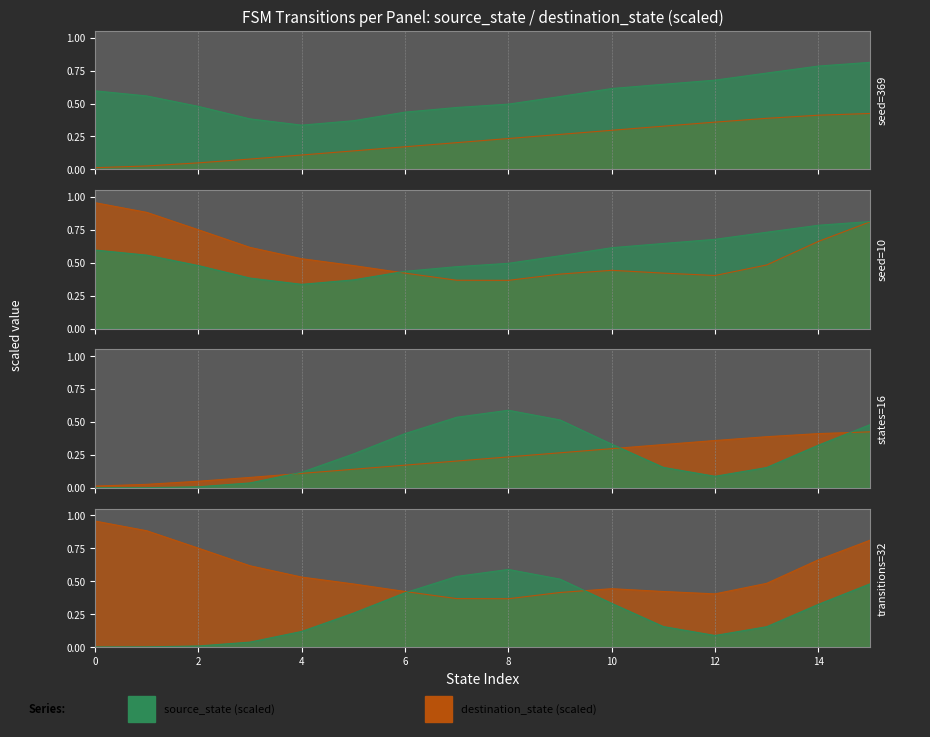

What is the difference between the second highest and minimum values?

0.4